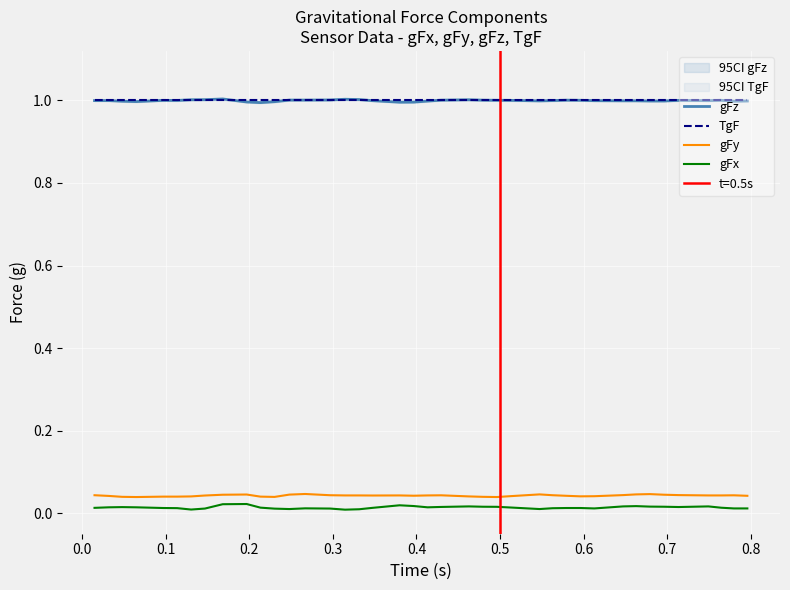

Which series has the largest total across all categories?

TgF